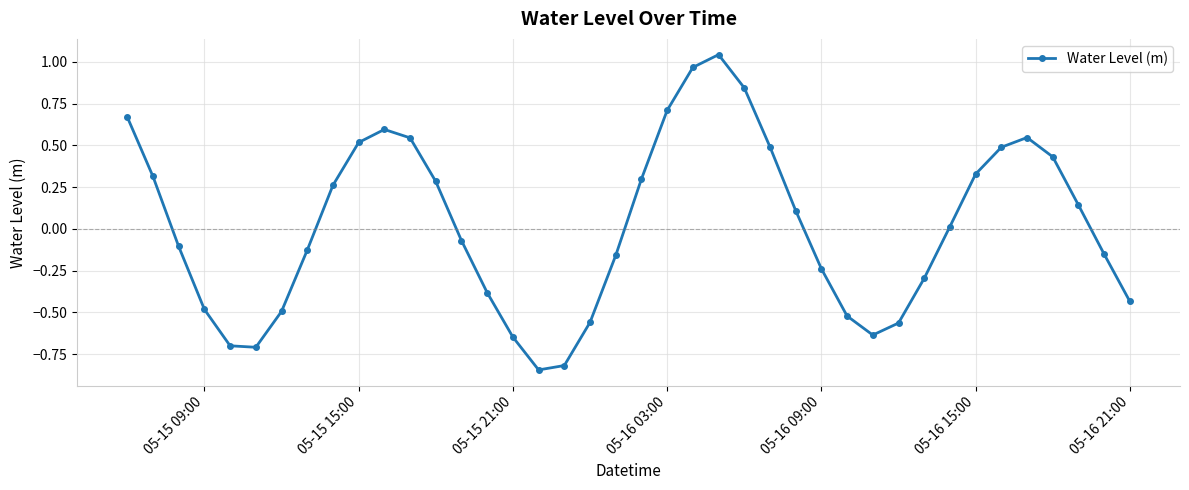

What is the difference between the maximum and minimum values?

1.9